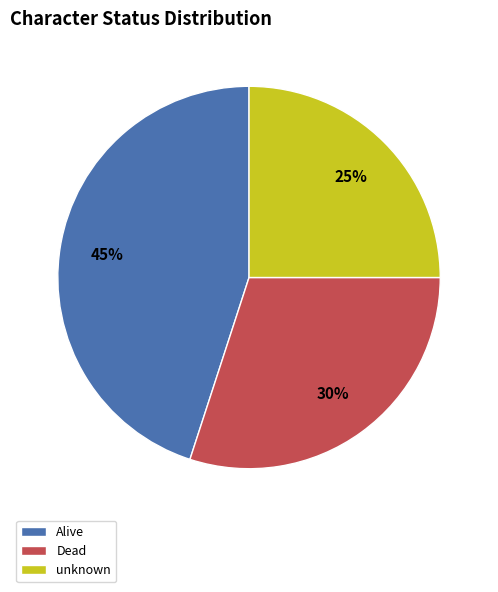

Rank the categories by value from highest to lowest.

Alive, Dead, unknown